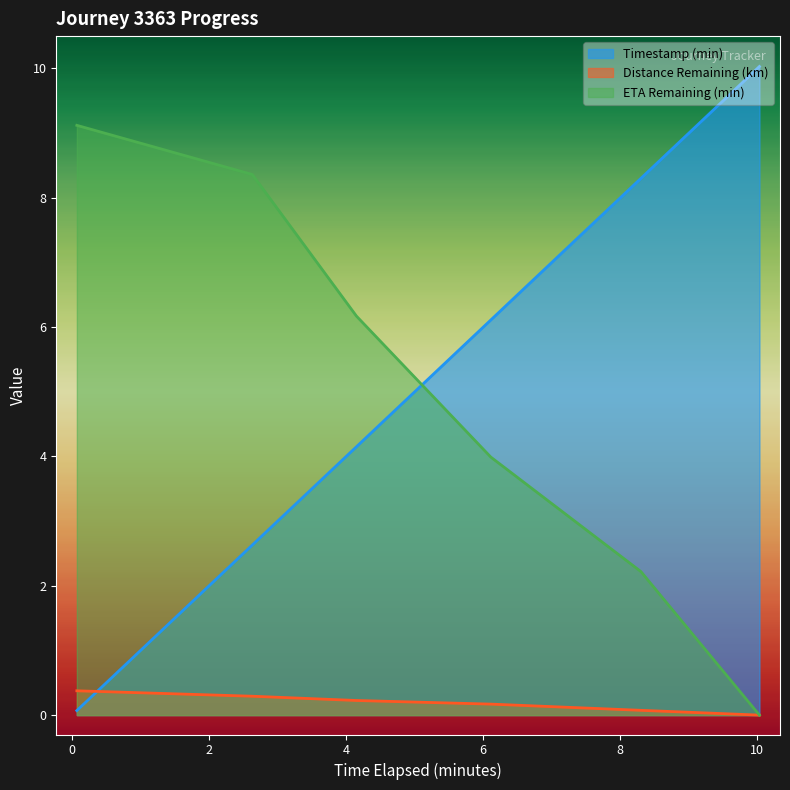

Where does the timestamp_minutes series first go above 6?

6.11